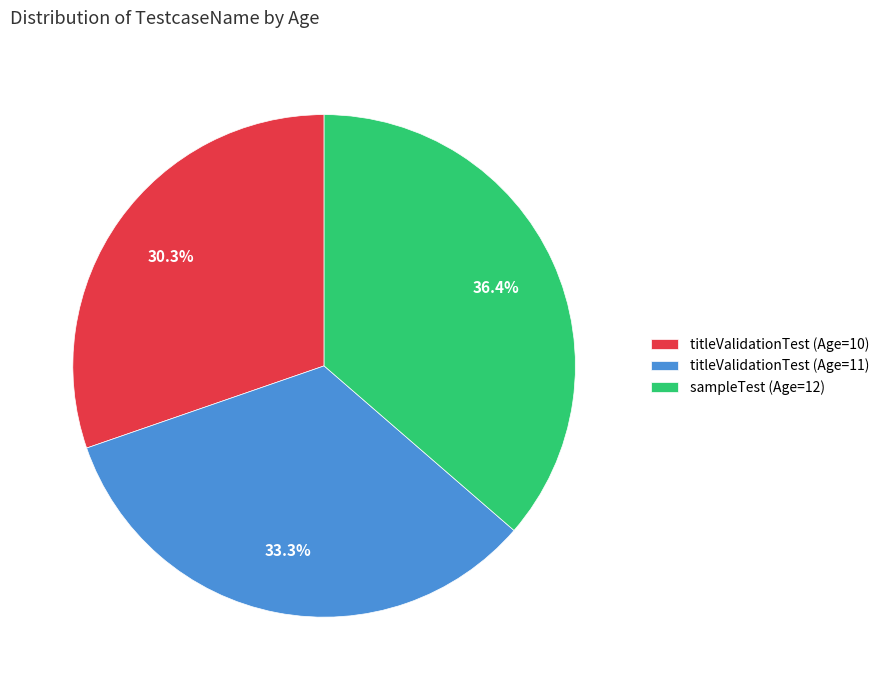

Count the number of slices in the pie.

3